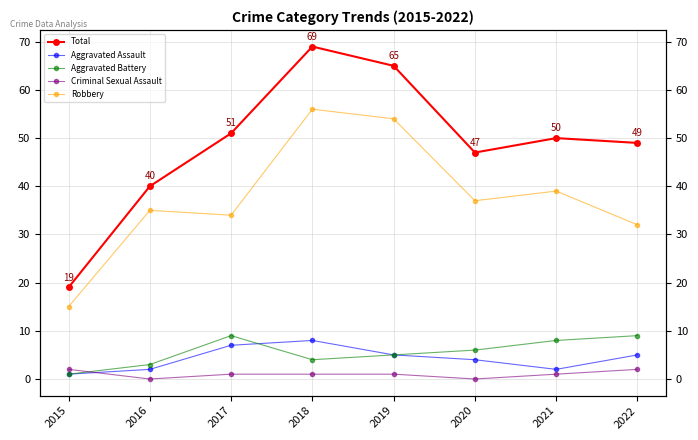

What is the value of the Total point at the 1st from the left?

19